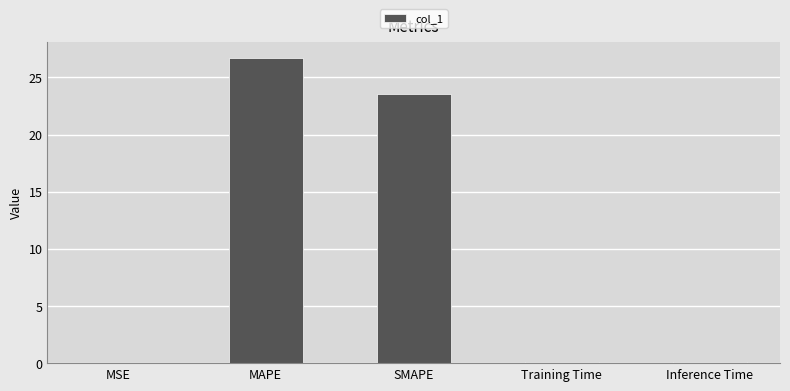

What is the approximate value at Inference Time?

0.1